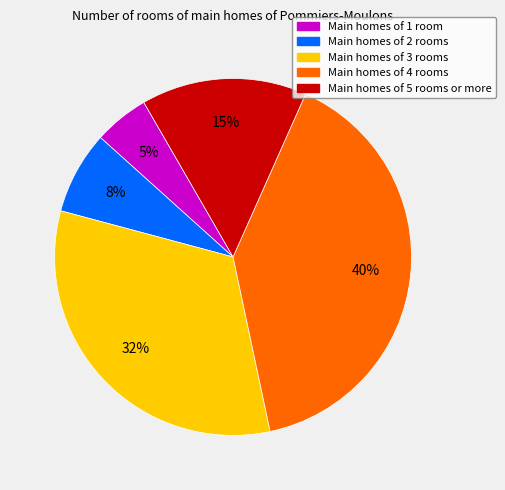

Is there any slice that represents more than half of the pie?

No